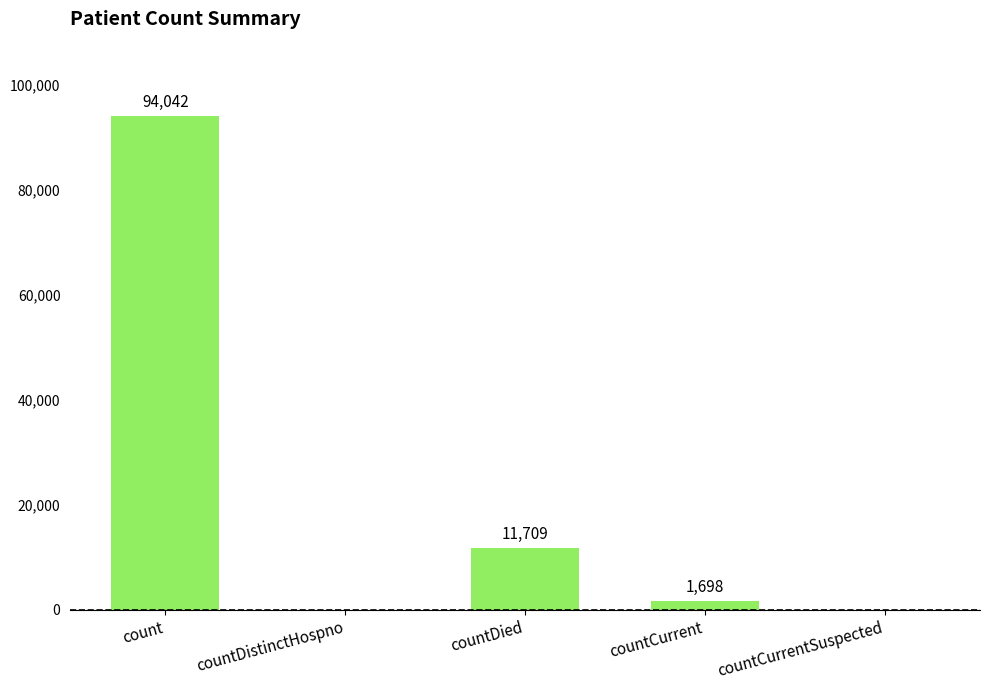

What is the maximum value shown in the chart?

94042